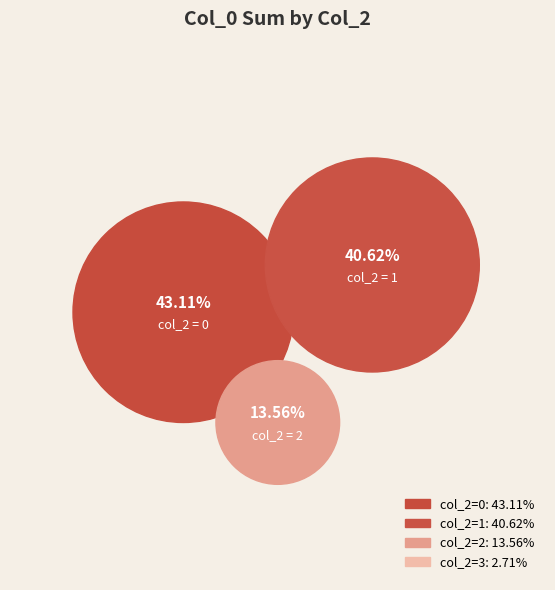

Does 1 represent more than half of the total?

No